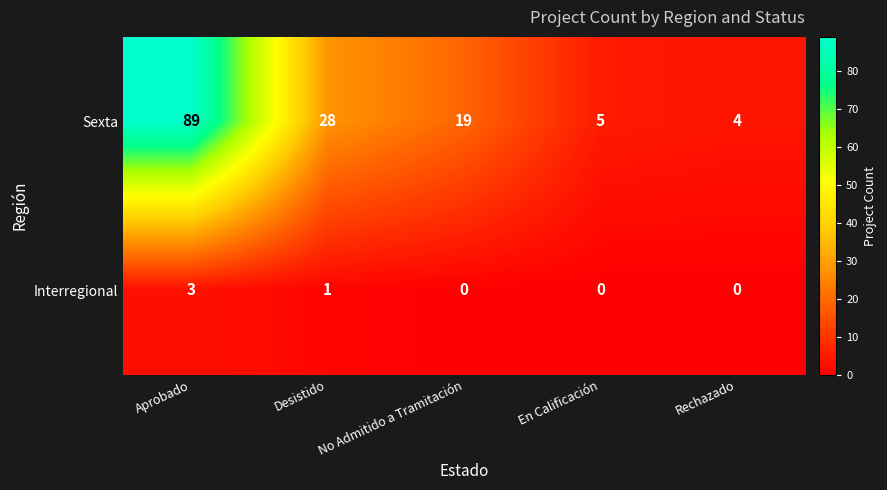

What is the total value across all series at Aprobado?

92